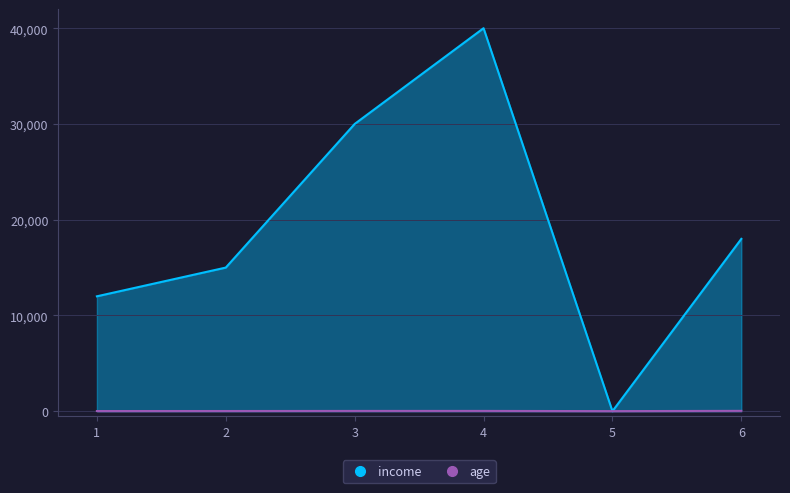

How many lines are shown in the chart?

2